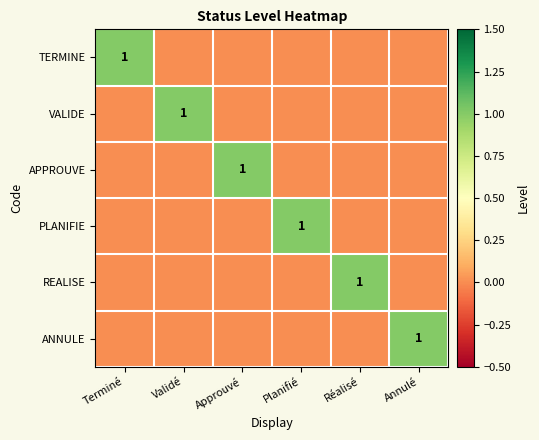

Is it true that VALIDE equals 1 at Validé?

True